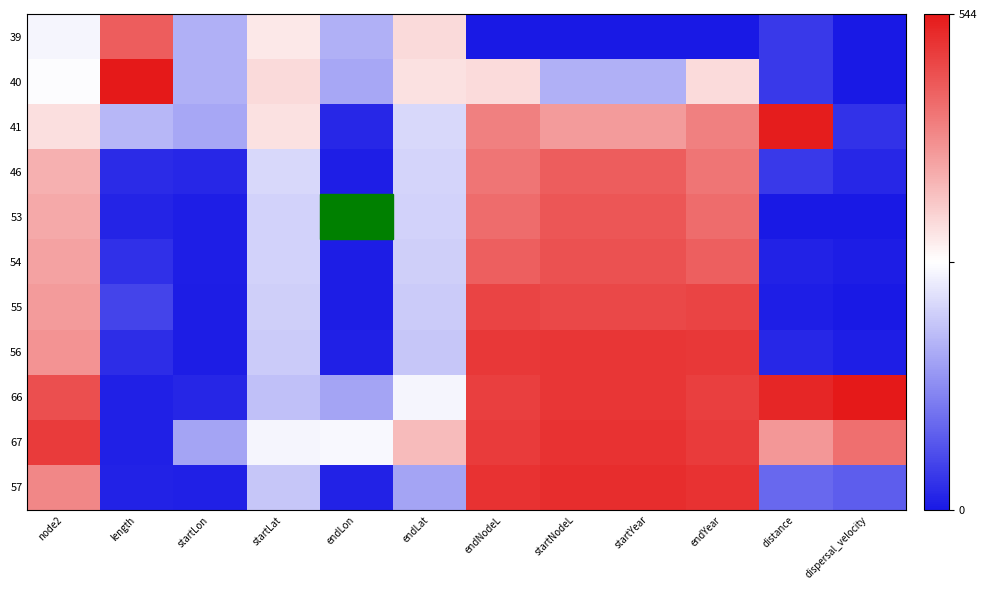

How many categories are shown in the chart?

12